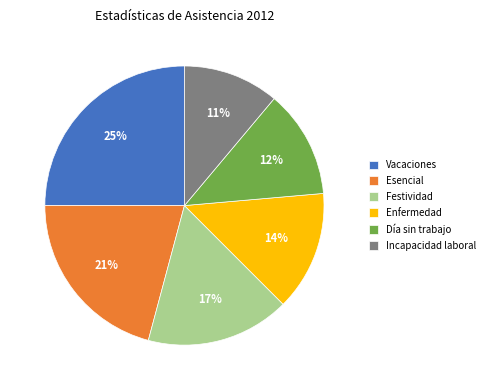

True or false: Esencial accounts for 21% of the total.

True